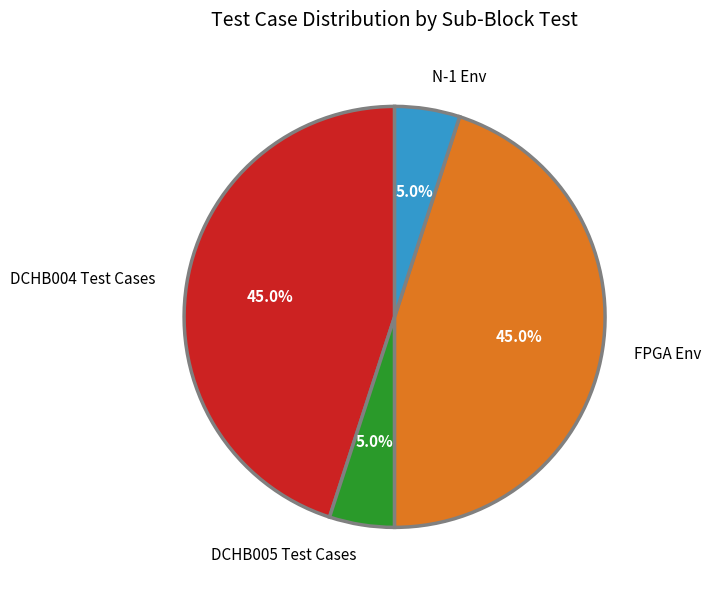

Does DCHB004 Test Cases represent more than half of the total?

No